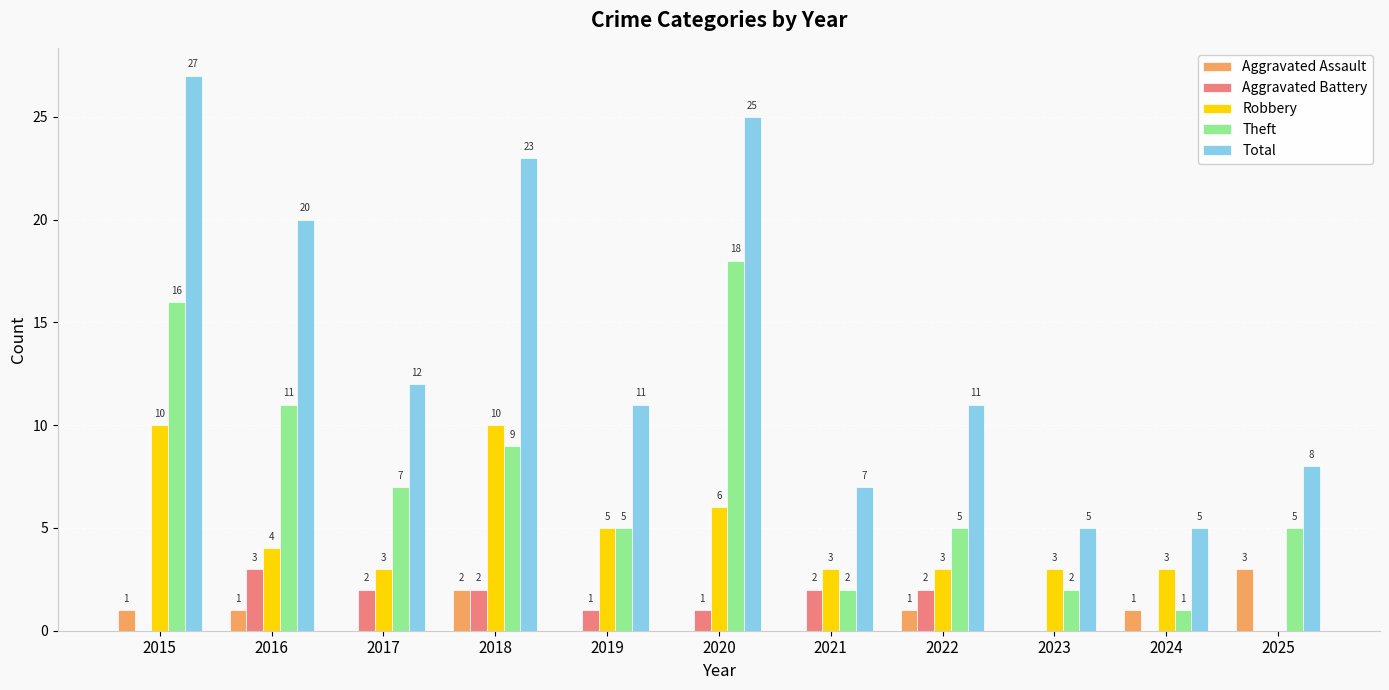

What is the sum of the Theft values at 2025 and 2018?

14